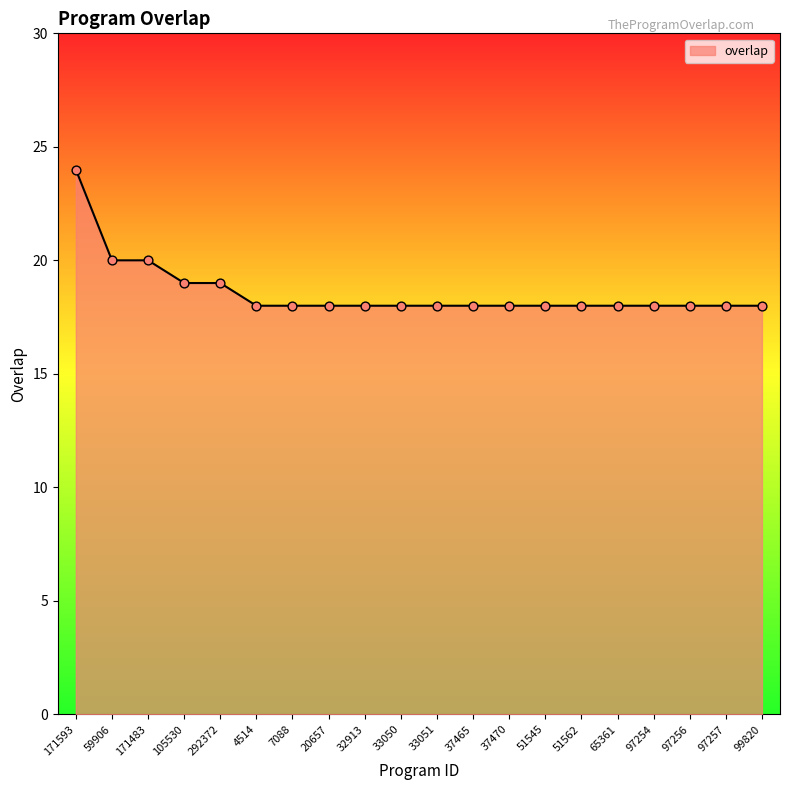

What is the ratio of the value at 105530 to the value at 65361?

1.1